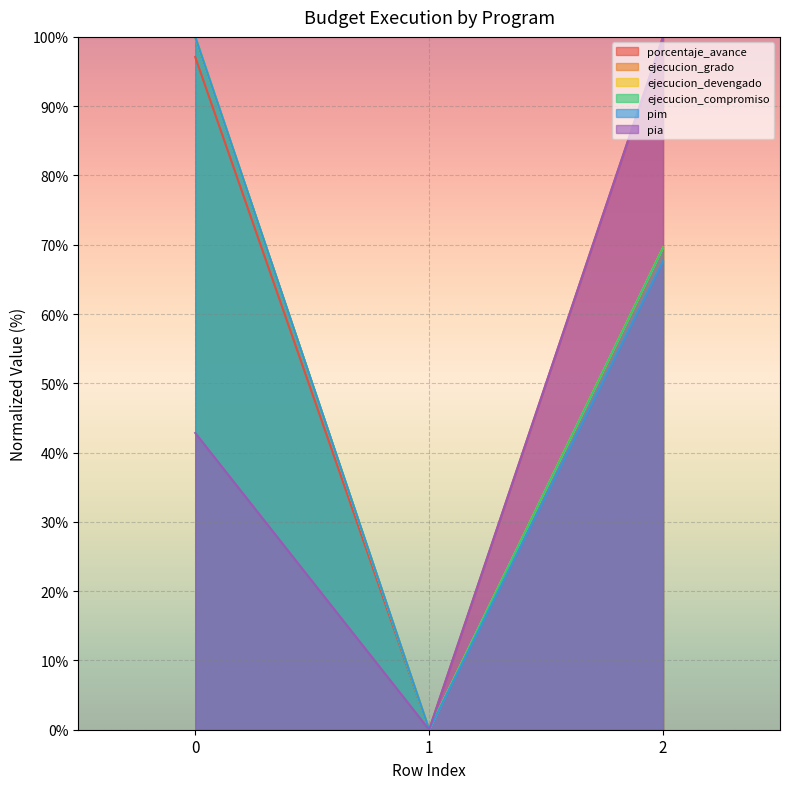

Rank the series at 0 from highest to lowest value.

ejecucion_grado, ejecucion_devengado, ejecucion_compromiso, pim, porcentaje_avance, pia